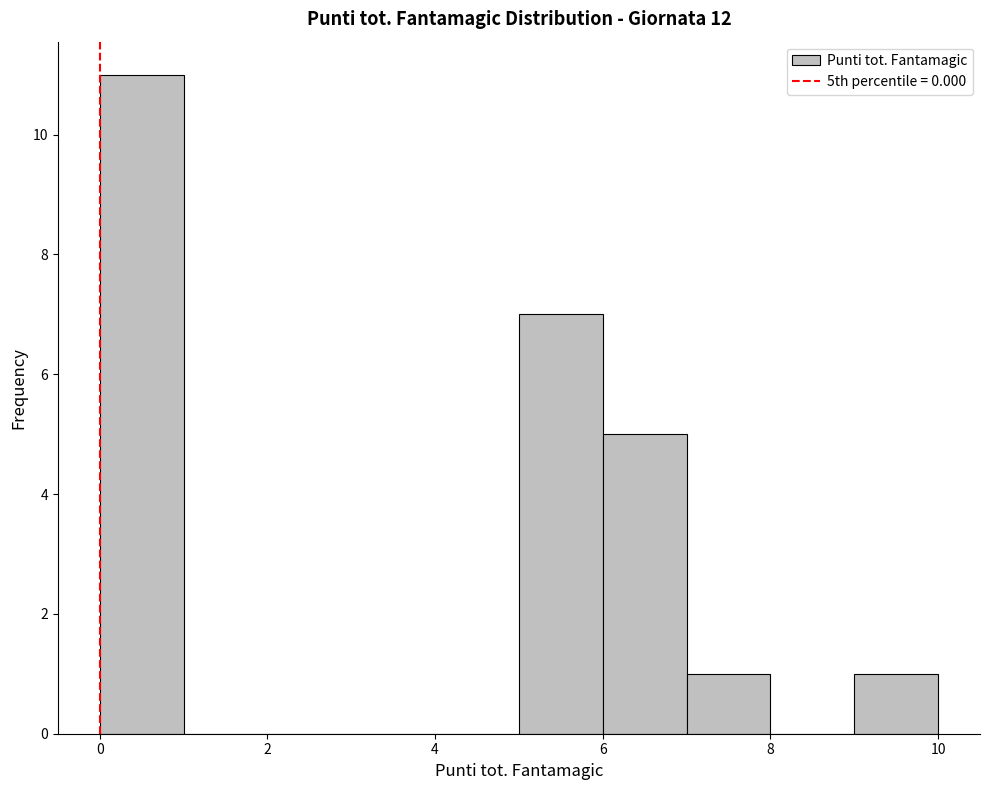

Reading left to right, transcribe this chart: for each bar, give the range it covers on the x-axis and its height. The values are not printed on the chart, so give them approximately, as read against the axis.

0 to 1: 11
1 to 2: 0
2 to 3: 0
3 to 4: 0
4 to 5: 0
5 to 6: 7
6 to 7: 5
7 to 8: 1
8 to 9: 0
9 to 10: 1